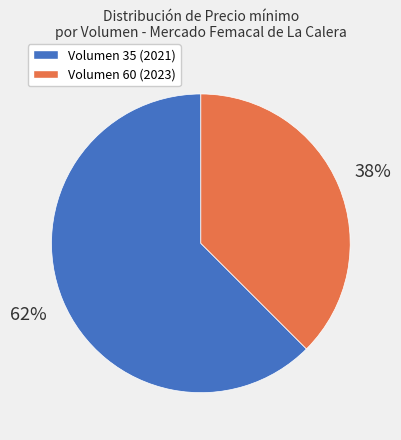

Is there a majority slice in this chart?

Yes